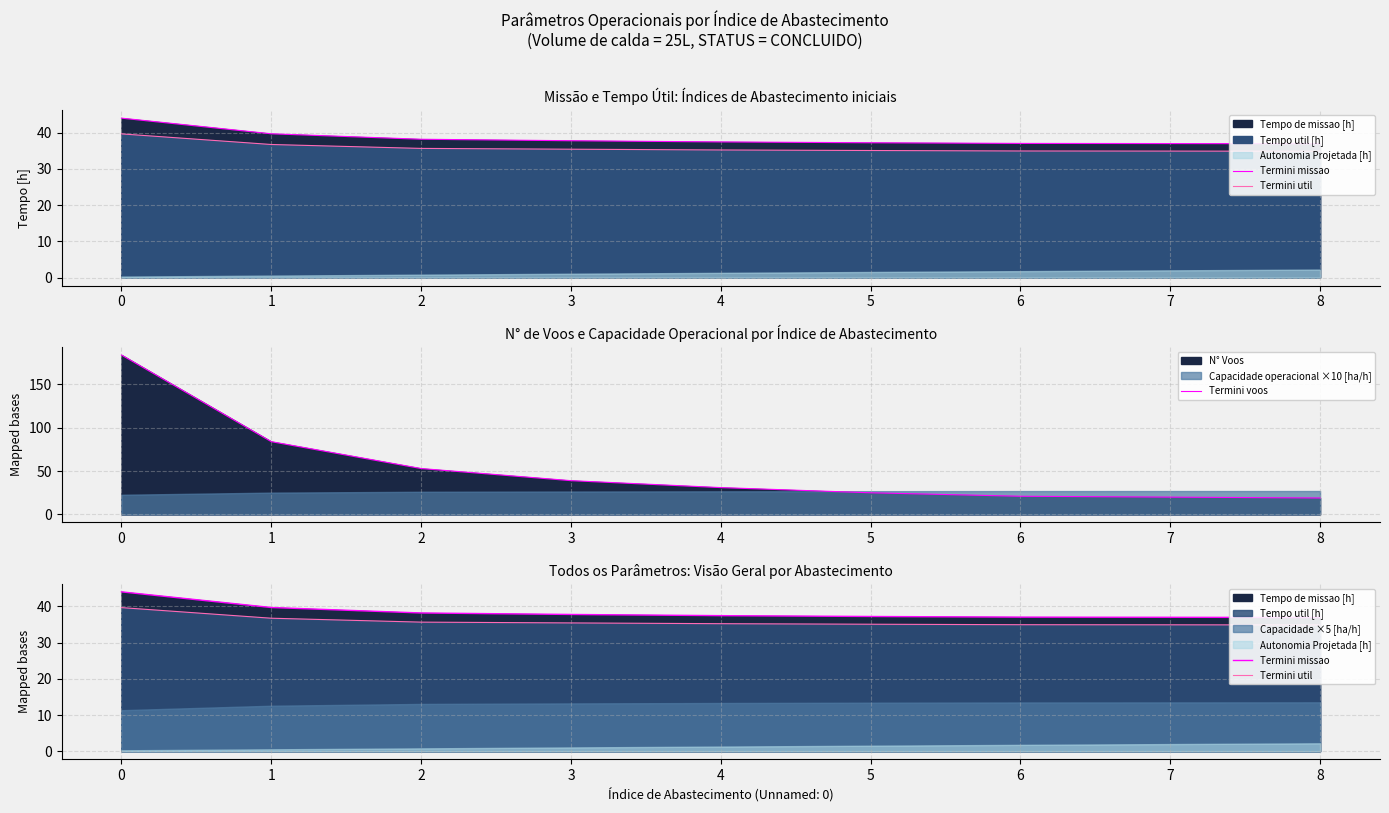

Which has a higher value, 8 or 5?

5